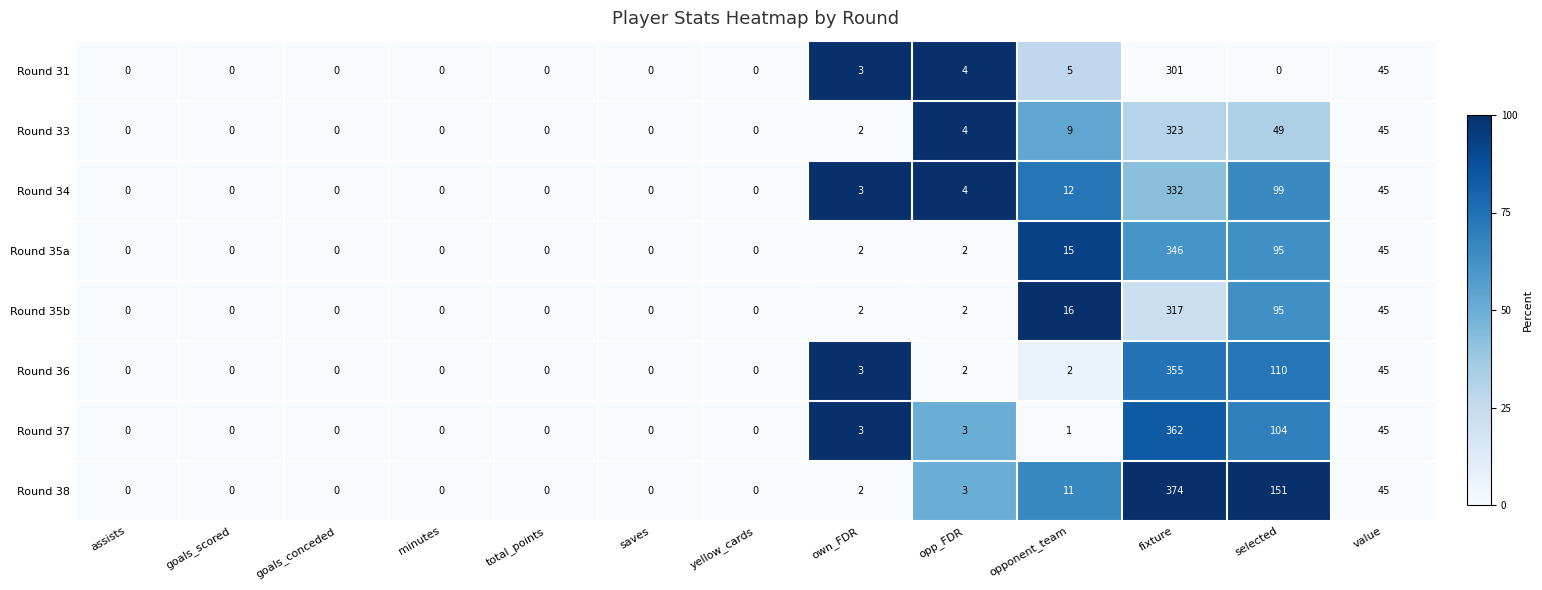

What is the difference between the Round 37 values at fixture and value?

317